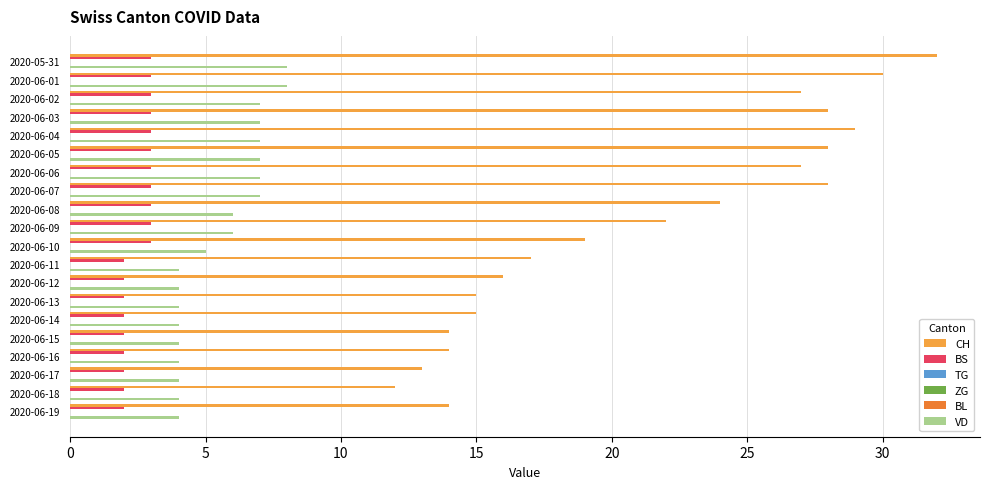

Which series has the largest total across all categories?

CH